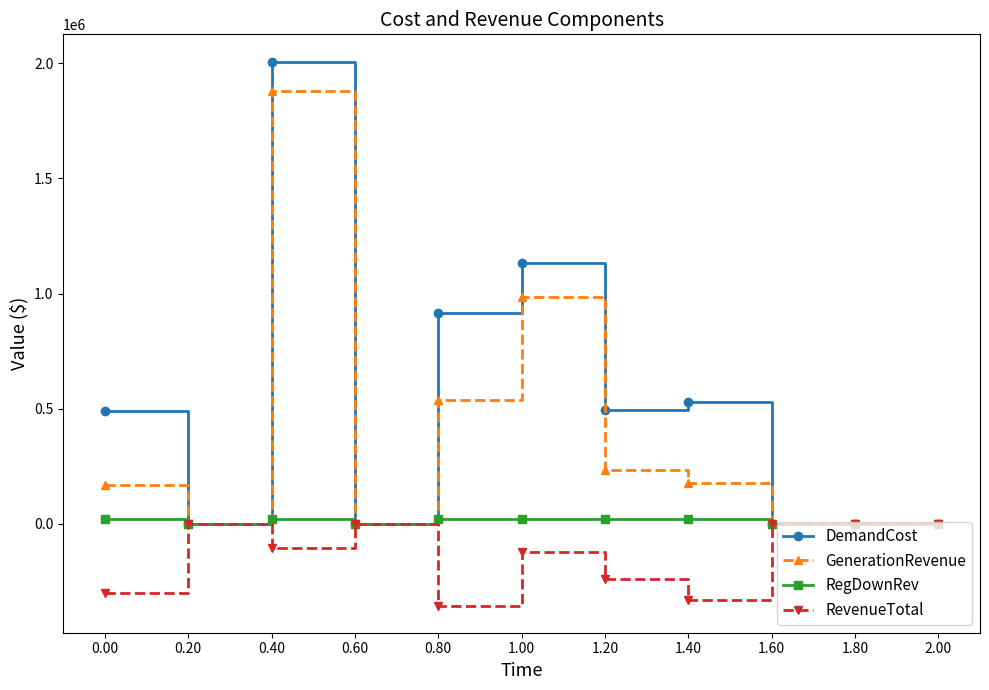

At how many categories does at least one series exceed 624984?

3